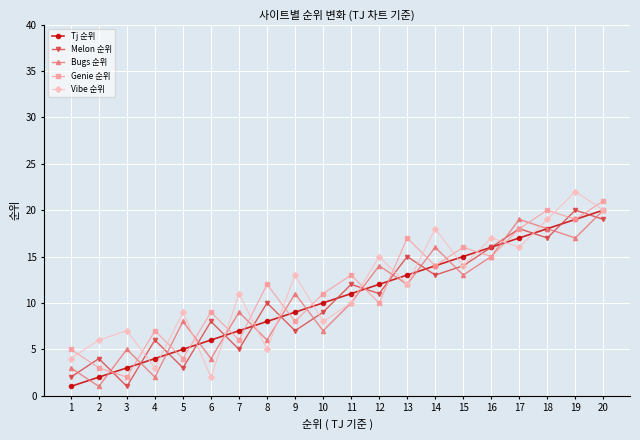

What are all the series names shown in the legend?

Tj 순위, Melon 순위, Bugs 순위, Genie 순위, Vibe 순위